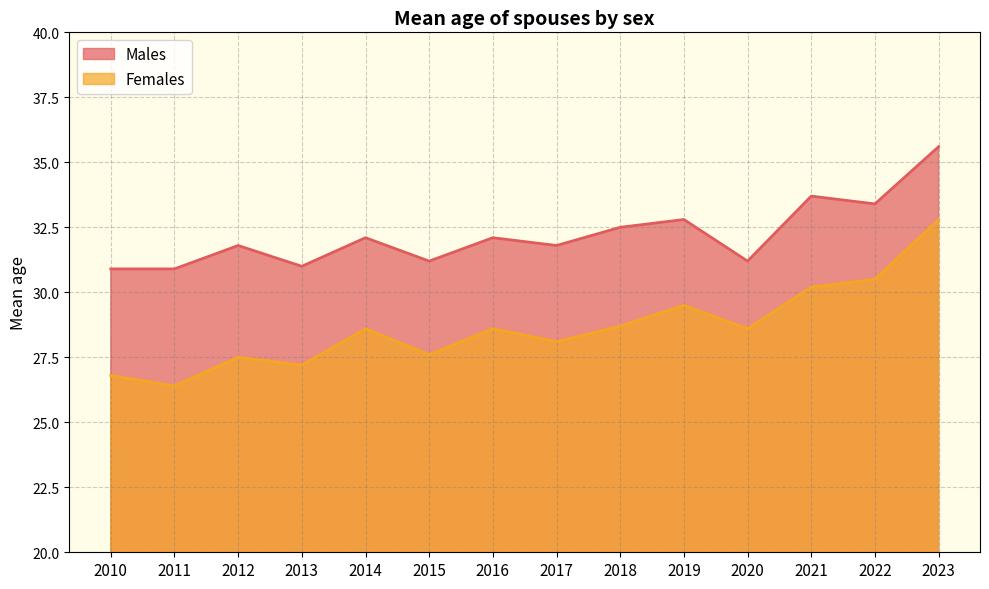

What is the difference between the maximum and minimum values in the Females series?

6.4